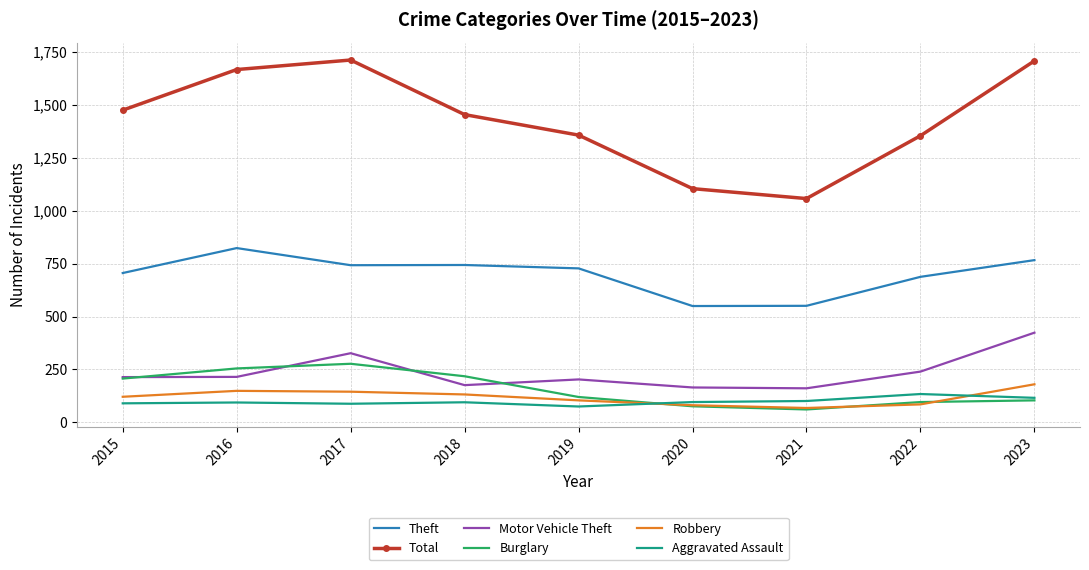

What is the minimum value for Burglary?

61